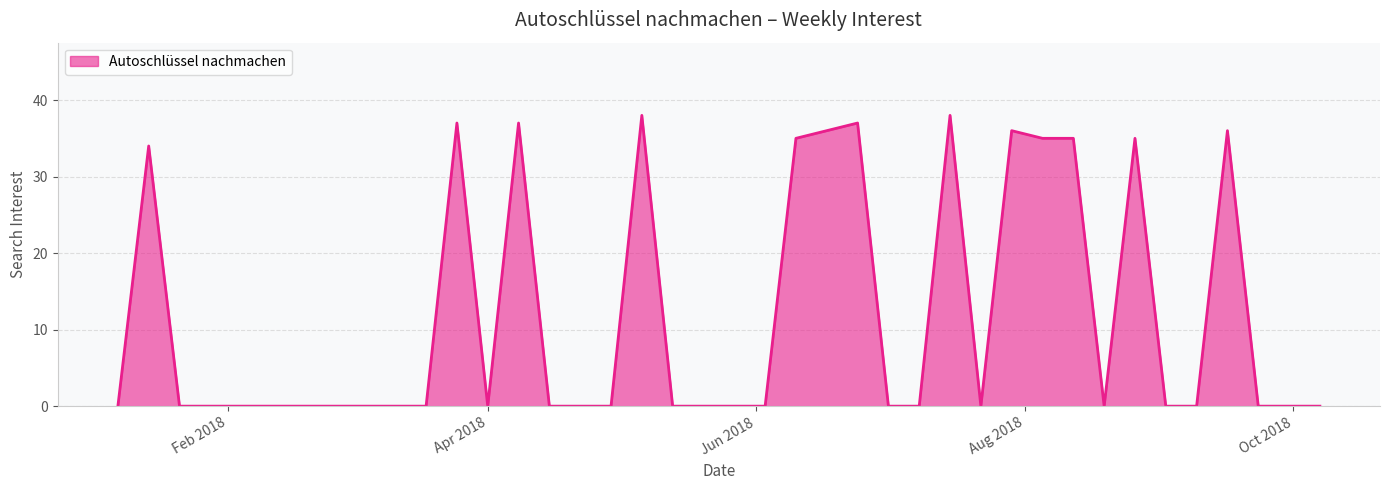

What is the difference between the maximum and second lowest values?

38